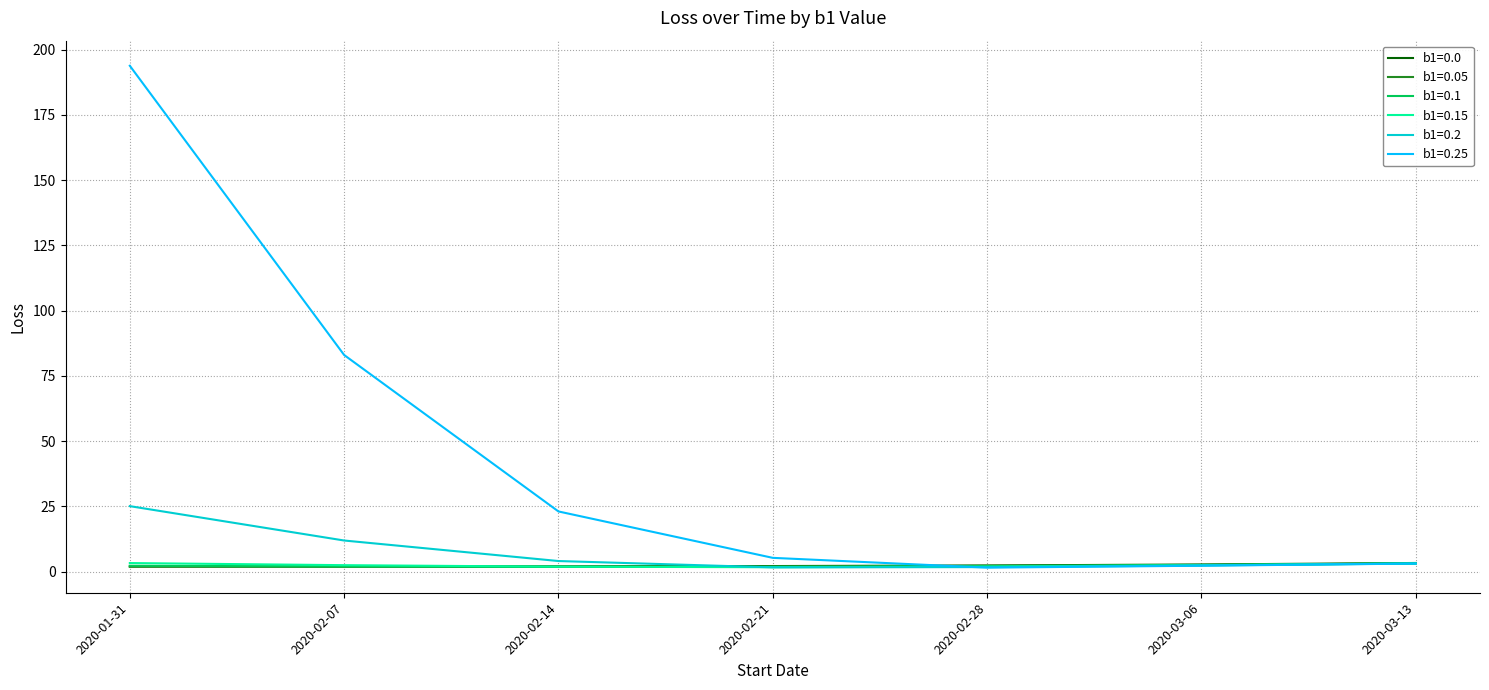

What is the highest value of the b1=0.15 series?

3.3